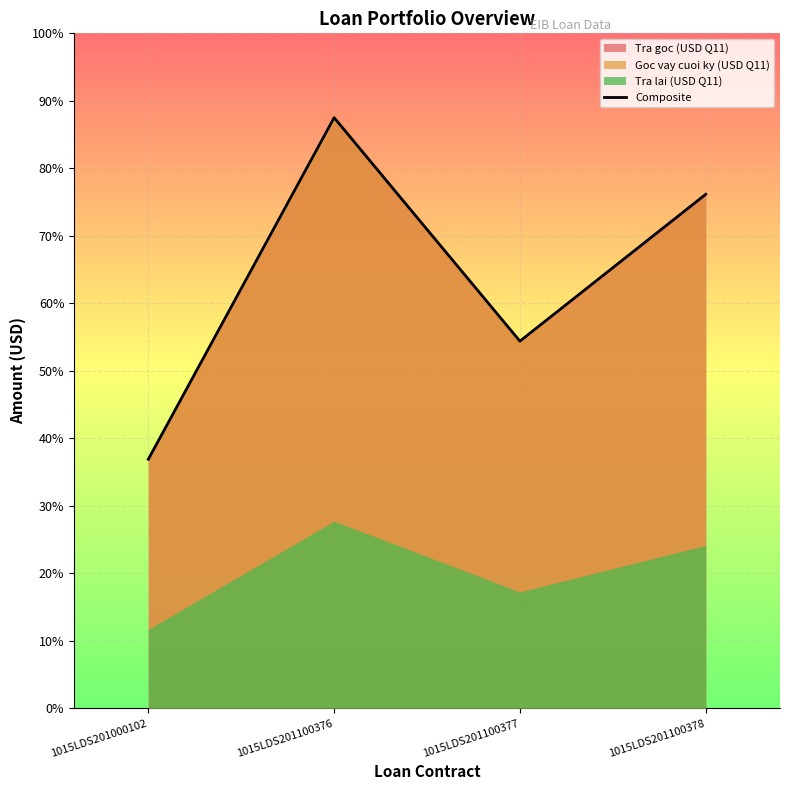

Rank the categories by value from highest to lowest.

1015LDS201100376, 1015LDS201100378, 1015LDS201100377, 1015LDS201000102